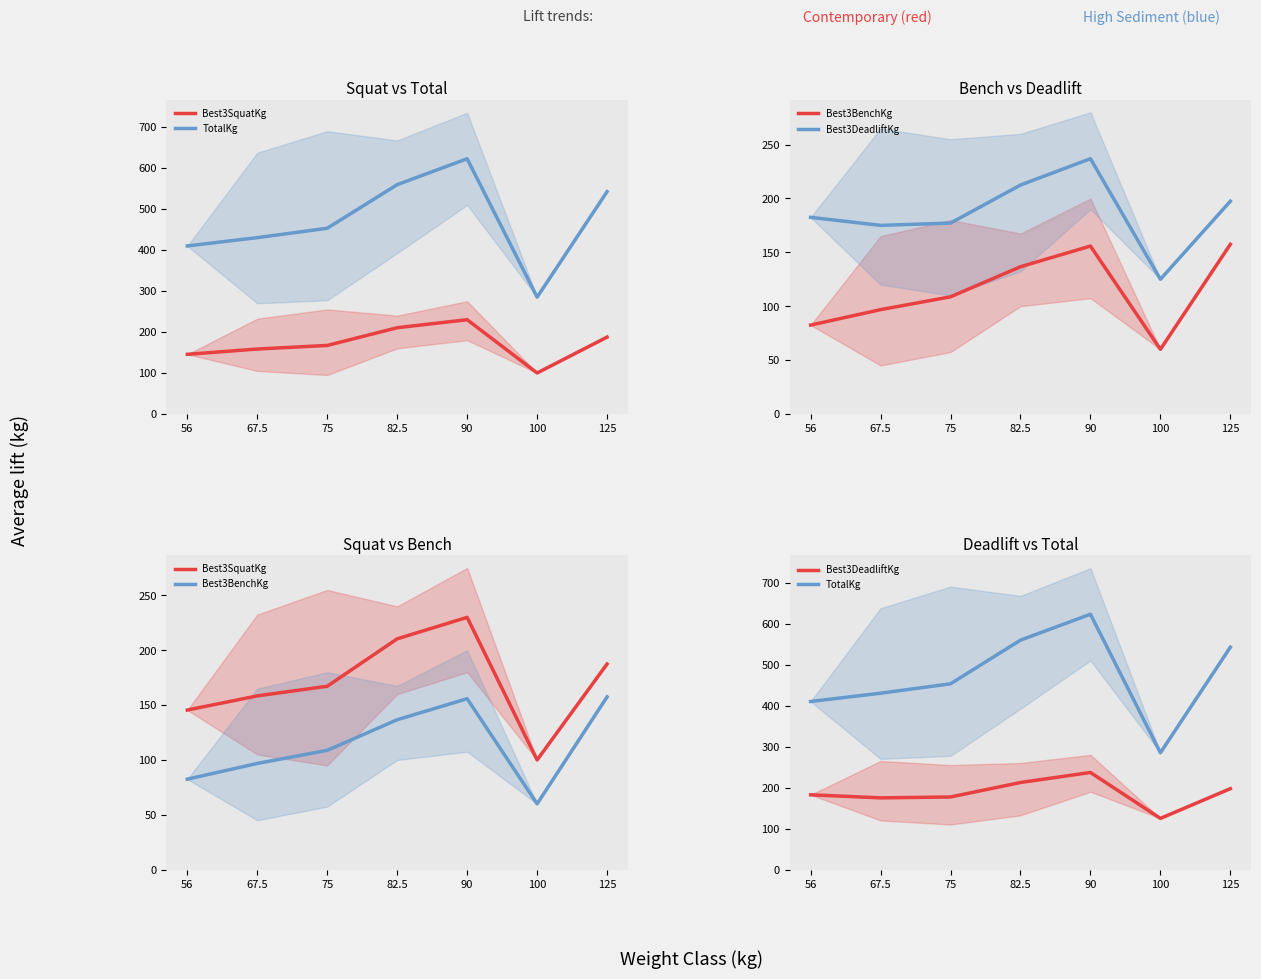

List the series in order of their peak value, lowest first.

Best3BenchKg, Best3SquatKg, Best3DeadliftKg, TotalKg